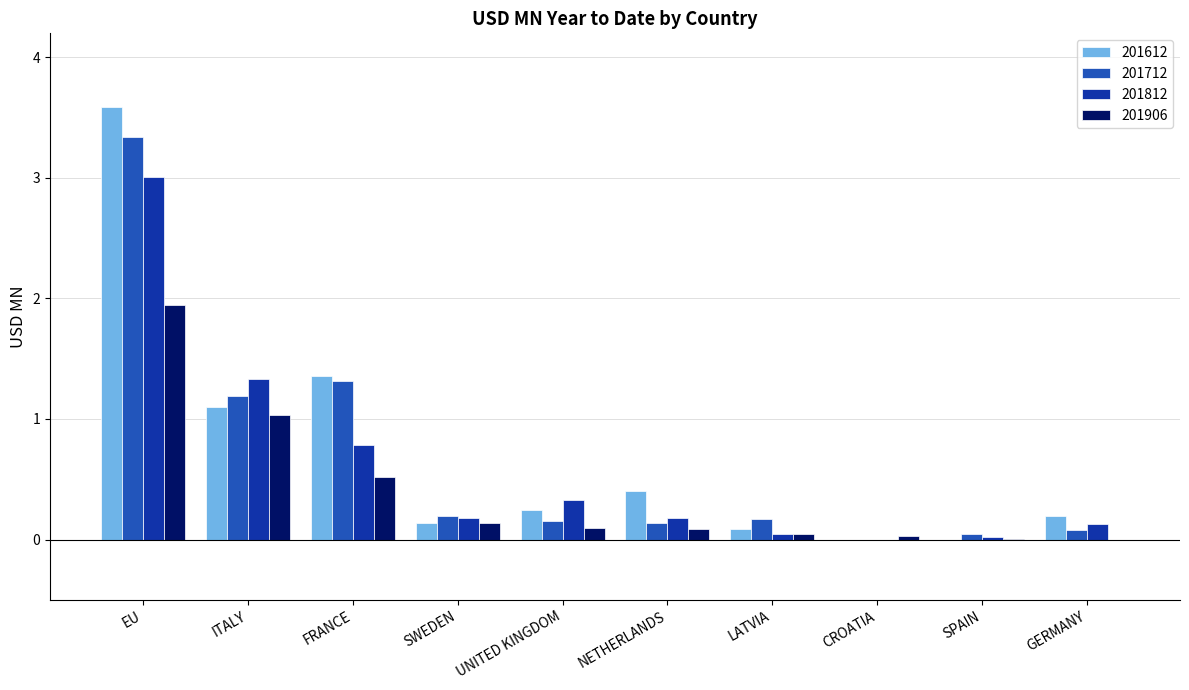

Is it true that 201612 equals 0.1 at LATVIA?

True